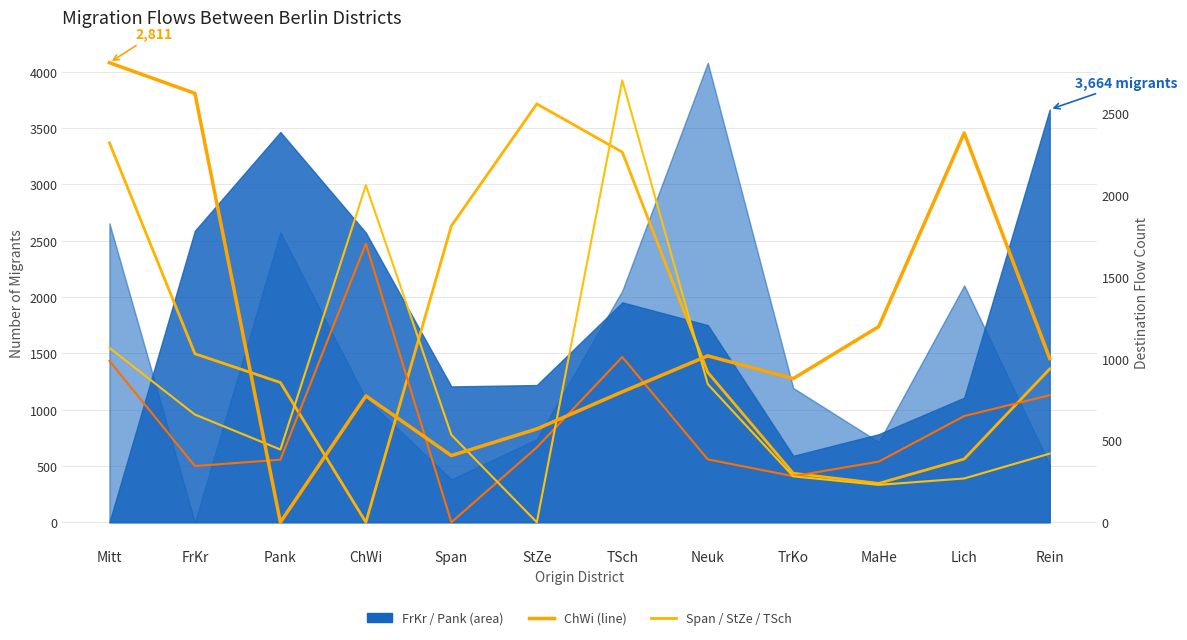

Rank the categories by ChWi value from highest to lowest.

Mitt, FrKr, Lich, MaHe, Neuk, Rein, TrKo, TSch, ChWi, StZe, Span, Pank